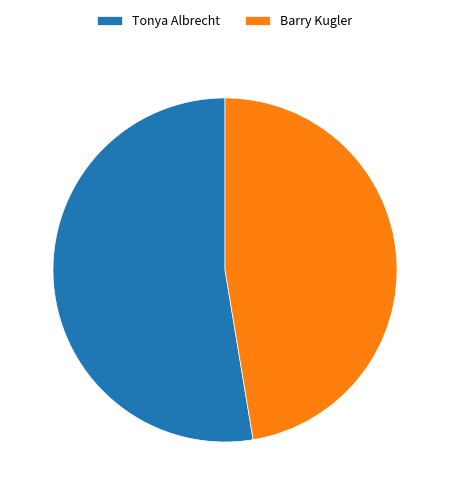

Combined, do Barry Kugler and Tonya Albrecht account for over 50%?

Yes